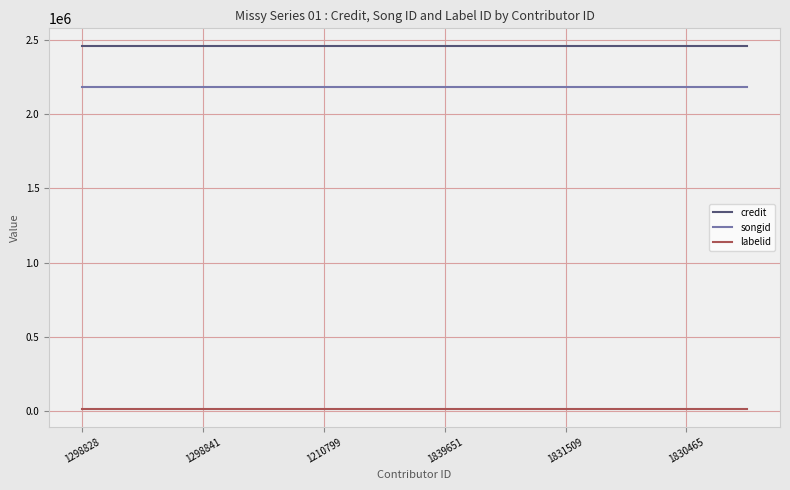

Which series has the largest total across all categories?

credit